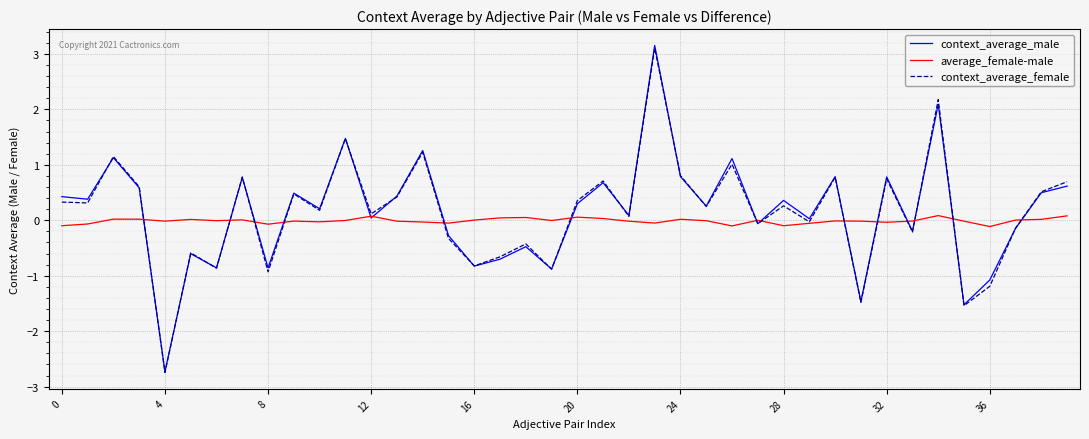

What is the minimum value shown in the chart?

-2.7